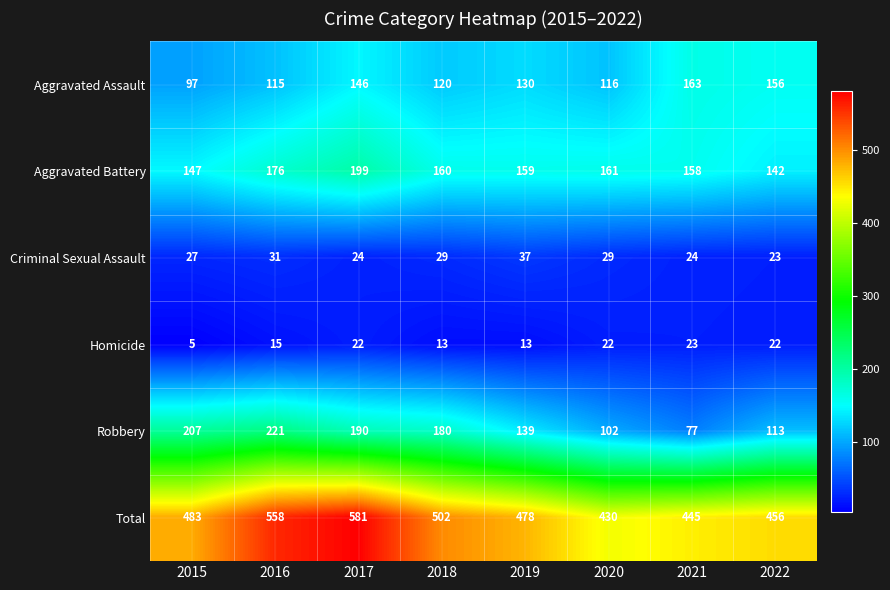

What is the average value of the Robbery series?

154